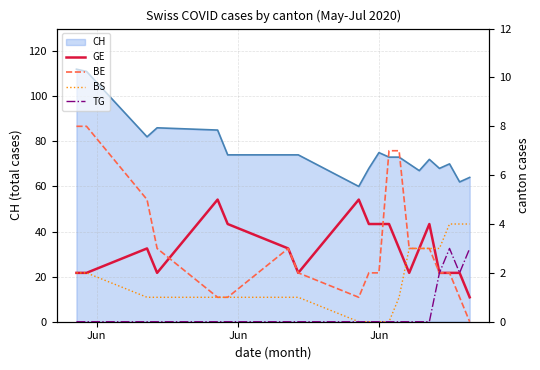

At how many categories does at least one series exceed 0?

20